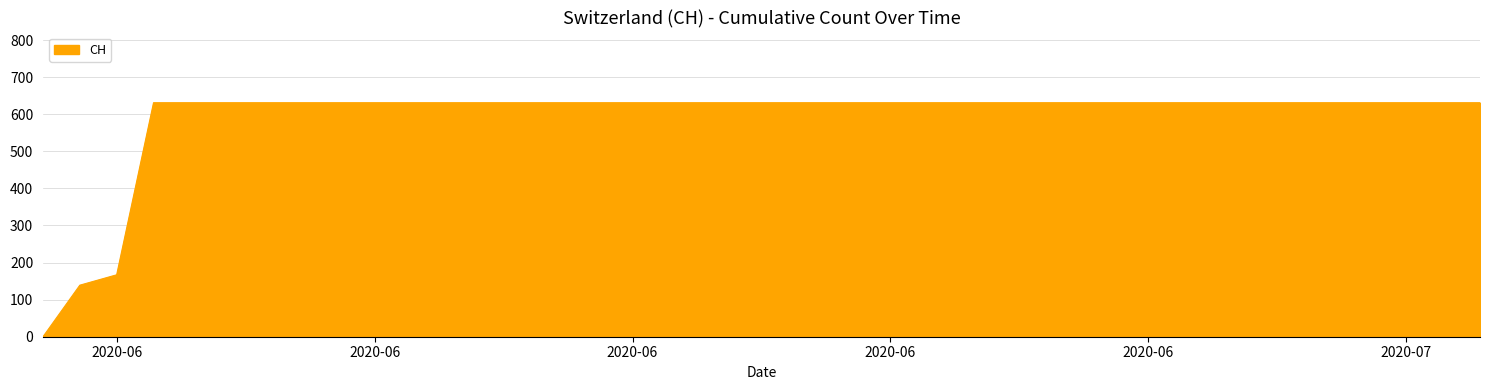

What is the greatest value displayed?

631